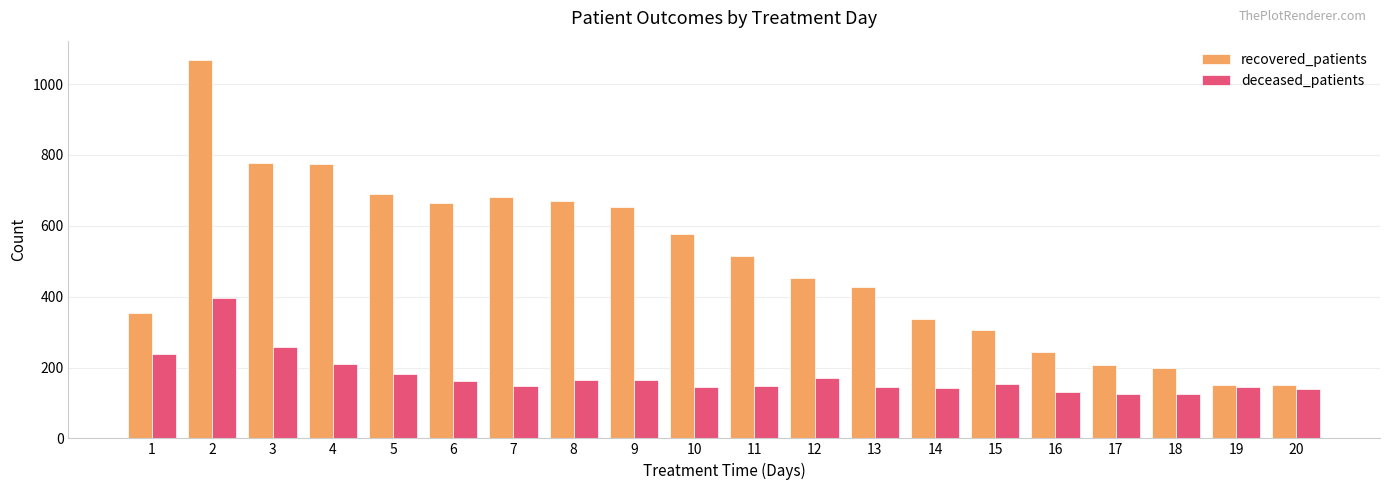

Which series has the widest spread of values?

recovered_patients